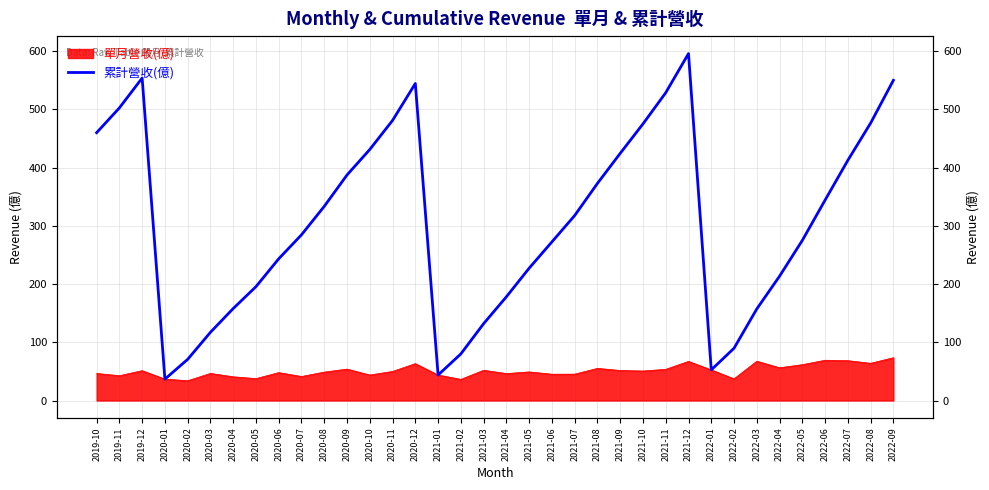

Rank the categories by value from highest to lowest.

2021-12, 2019-12, 2022-09, 2020-12, 2021-11, 2019-11, 2020-11, 2022-08, 2021-10, 2019-10, 2020-10, 2021-09, 2022-07, 2020-09, 2021-08, 2022-06, 2020-08, 2021-07, 2020-07, 2022-05, 2021-06, 2020-06, 2021-05, 2022-04, 2020-05, 2021-04, 2020-04, 2022-03, 2021-03, 2020-03, 2022-02, 2021-02, 2020-02, 2022-01, 2021-01, 2020-01